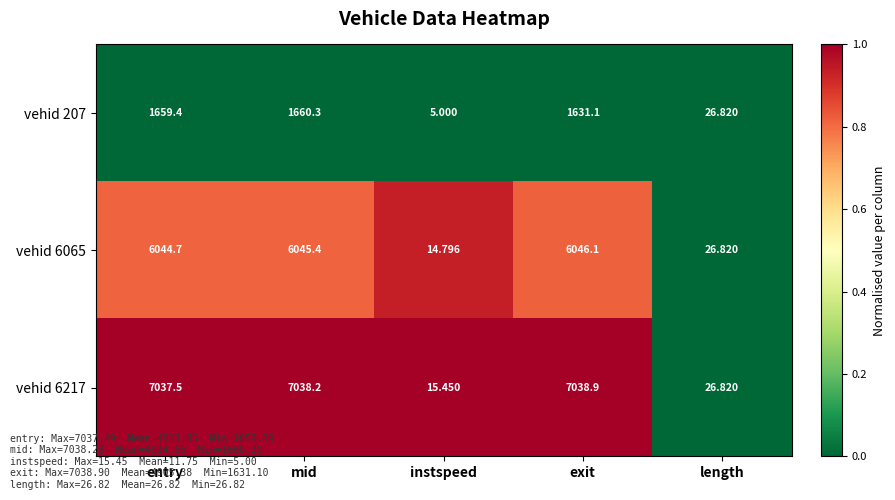

Which category has the lowest value in the vehid 6065 series?

instspeed